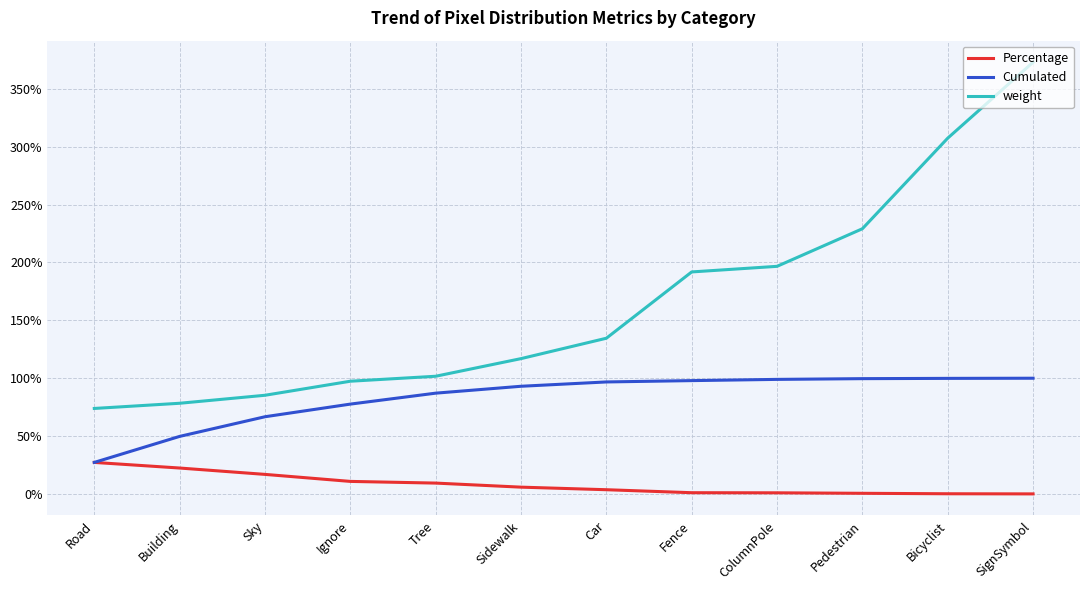

Reading left to right, list all the values displayed in this chart.

Percentage: 0.3	0.2	0.2	0.1	0.1	0.1	0.0	0.0	0.0	0.0	0.0	0.0
Cumulated: 0.3	0.5	0.7	0.8	0.9	0.9	1.0	1.0	1.0	1.0	1.0	1.0
weight: 0.7	0.8	0.9	1.0	1.0	1.2	1.3	1.9	2.0	2.3	3.1	3.7